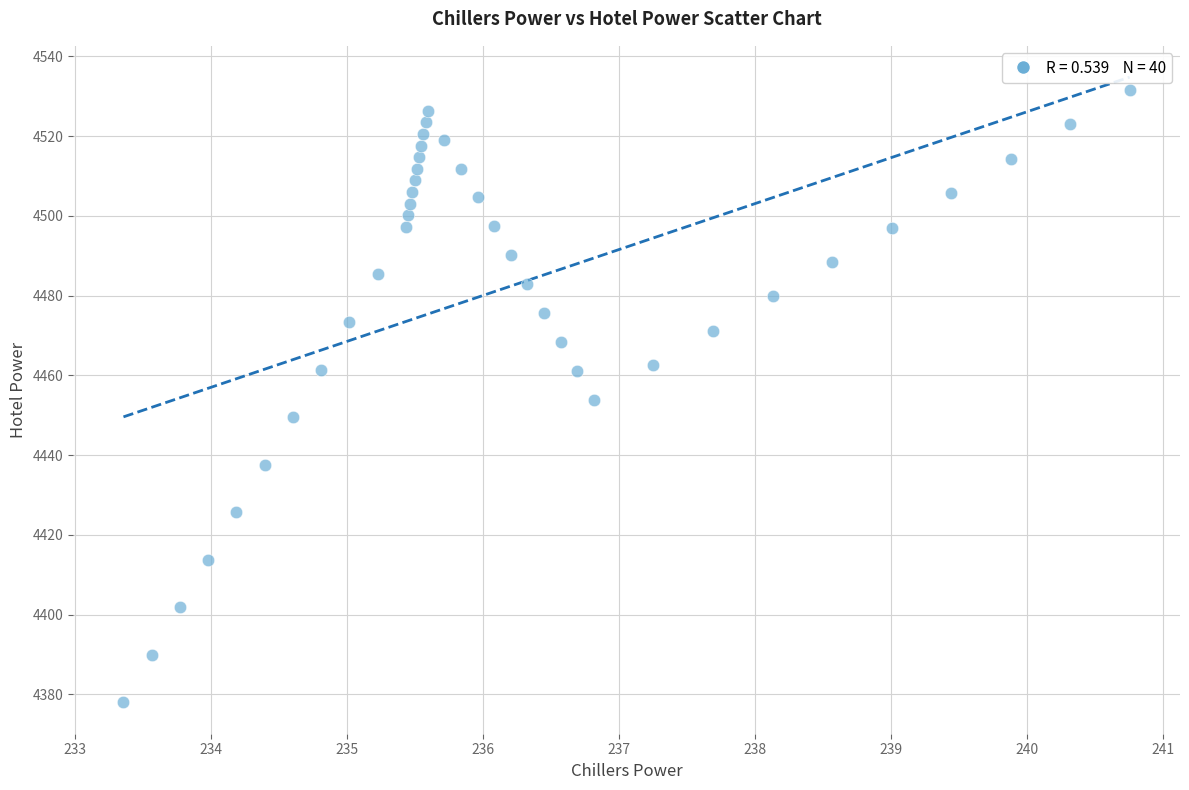

What is the range of X values (max minus min)?

7.4